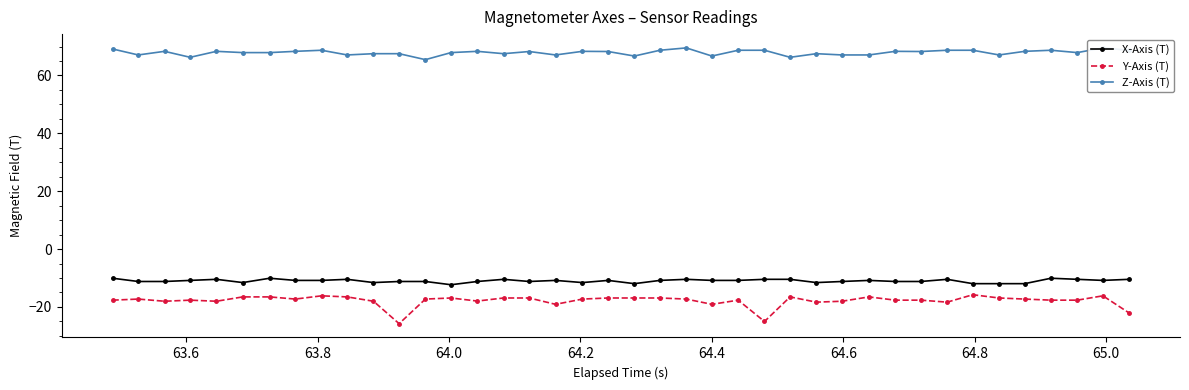

True or false: Z-Axis (T) and Y-Axis (T) cross at least once.

False